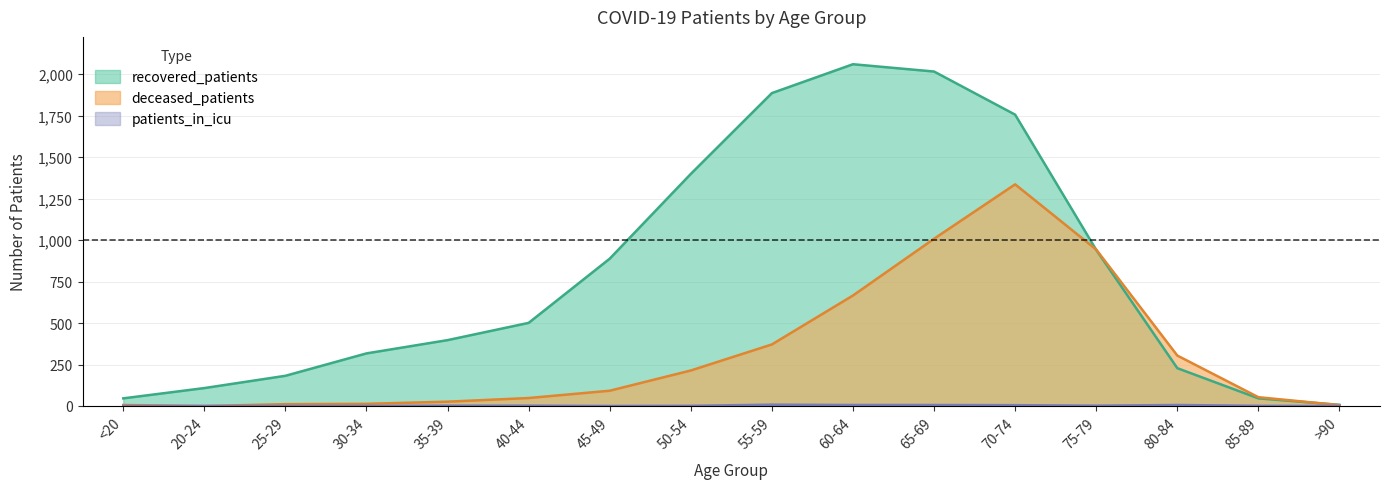

What value does the deceased_patients series have at 45-49?

92